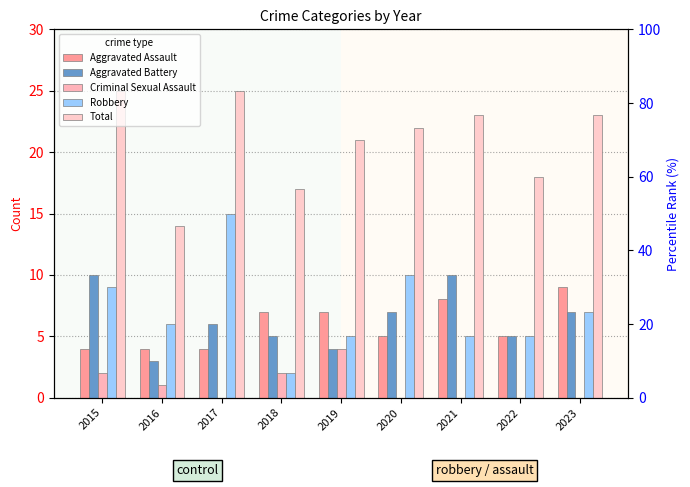

Reading left to right, extract all data points from this chart.

Aggravated Assault: 2015=4	2016=4	2017=4	2018=7	2019=7	2020=5	2021=8	2022=5	2023=9
Aggravated Battery: 2015=10	2016=3	2017=6	2018=5	2019=4	2020=7	2021=10	2022=5	2023=7
Criminal Sexual Assault: 2015=2	2016=1	2017=0	2018=2	2019=4	2020=0	2021=0	2022=0	2023=0
Robbery: 2015=9	2016=6	2017=15	2018=2	2019=5	2020=10	2021=5	2022=5	2023=7
Total: 2015=25	2016=14	2017=25	2018=17	2019=21	2020=22	2021=23	2022=18	2023=23